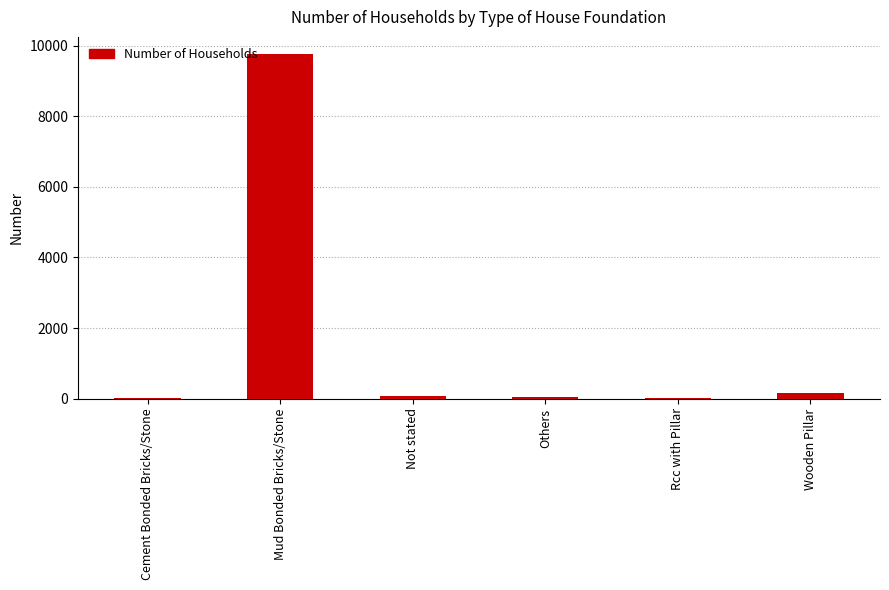

What is the sum of the values at Not stated and Cement Bonded Bricks/Stone?

79